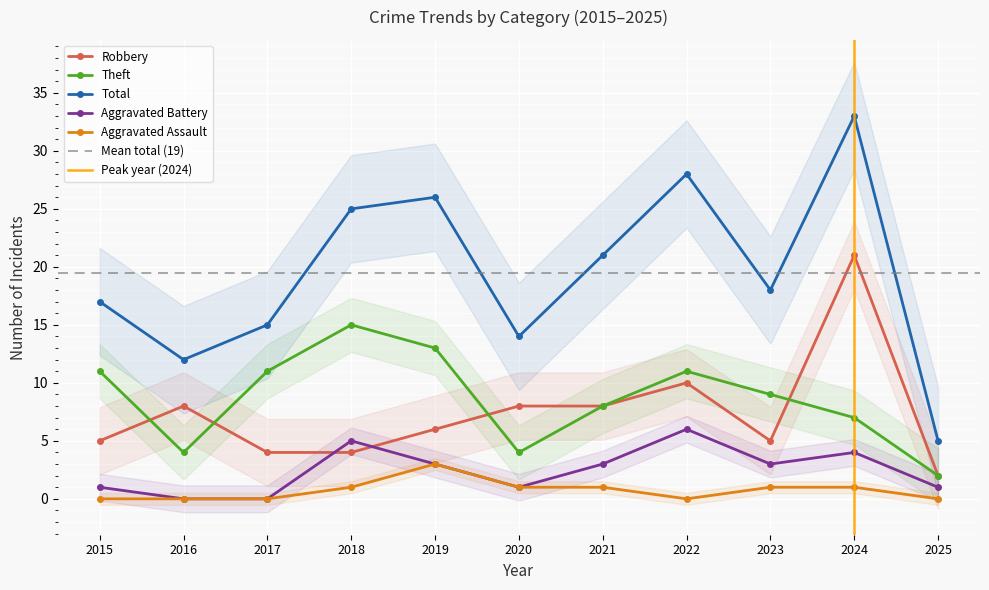

Where is the first local minimum for Theft?

2016